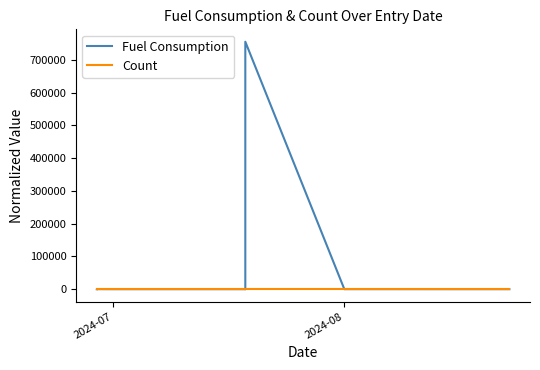

Reading left to right, transcribe all the data shown in this chart.

Fuel Consumption: 1.0	8.2	10.0	10.1	81.8	99.9	109.1	174.5	0.4	0.4	0.4	0.4	0.4	0.4	0.4	0.4	0.0	19.2	6950.4	755387.9	9.8	99.8	0.5	10.0
Count: 1.0	0.0	0.0	0.0	0.1	0.1	0.0	0.0	0.0	0.2	0.0	0.0	0.0	0.0	0.0	0.0	0.0	0.0	0.0	0.0	0.0	0.1	0.0	0.0